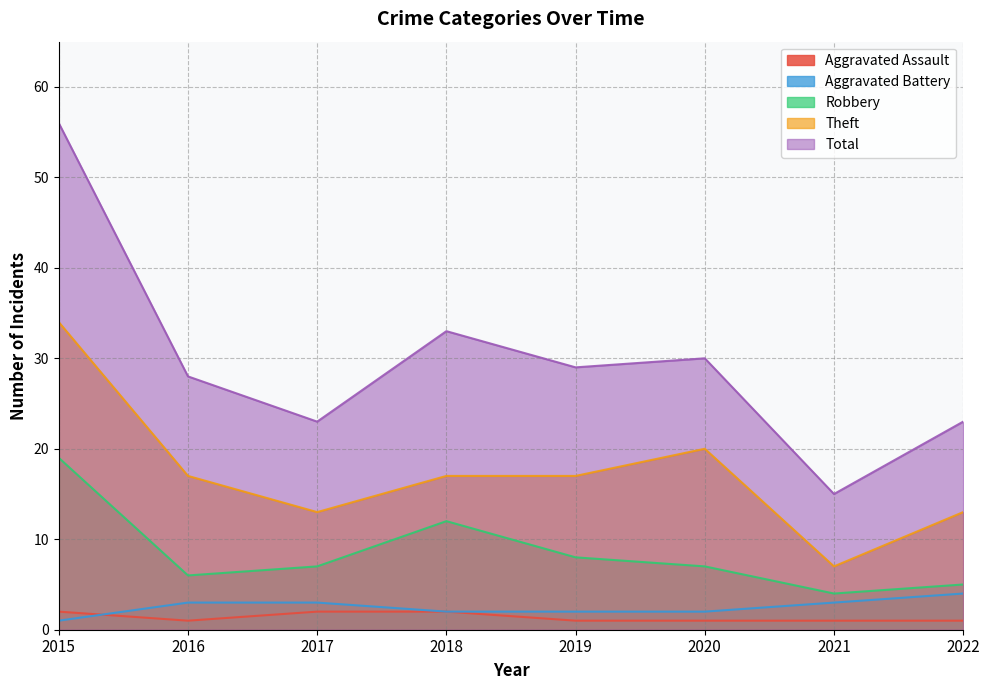

Count the number of categories in the chart.

8